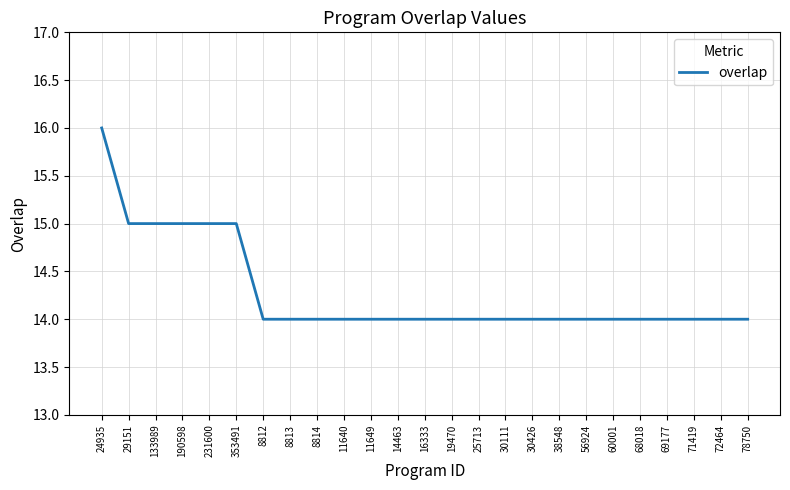

What is the ratio of the value at 8814 to the value at 38548?

1.0